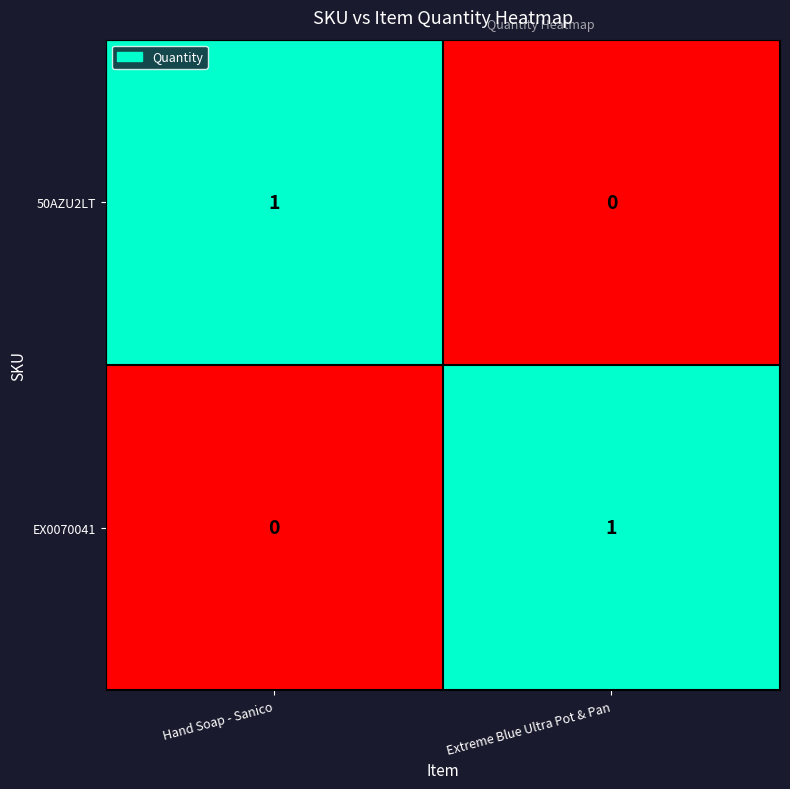

The value of EX0070041 at Extreme Blue Ultra Pot & Pan is 1. True or false?

True